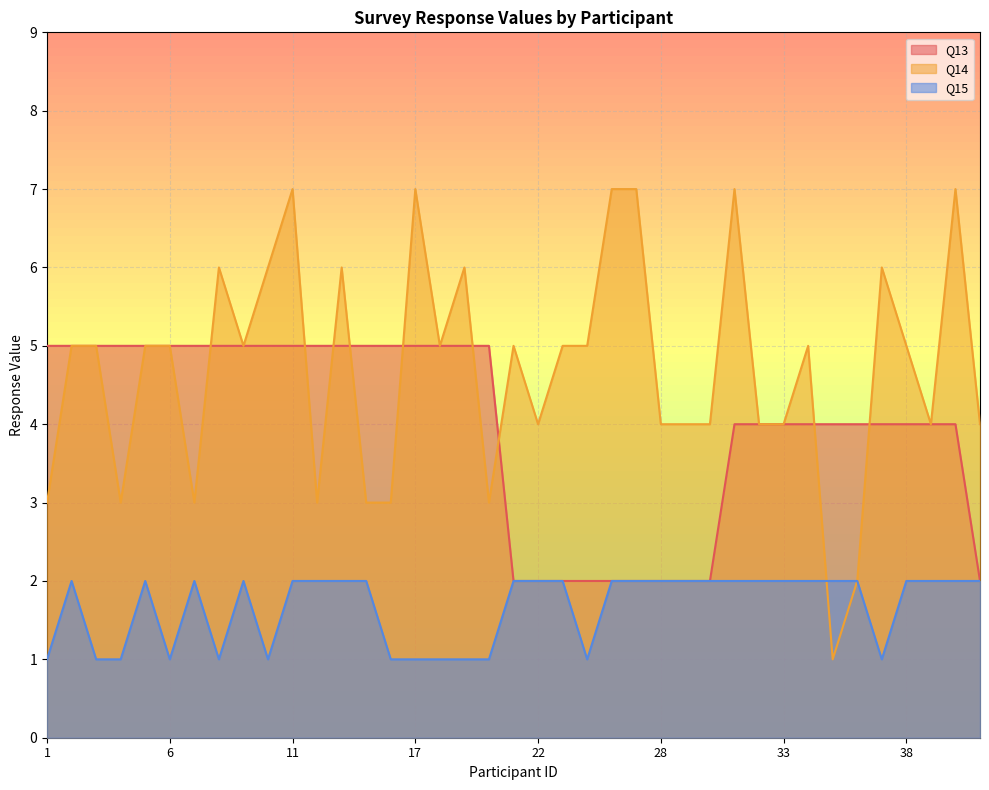

True or false: Q15 has more than 1 points higher than both neighbors.

True